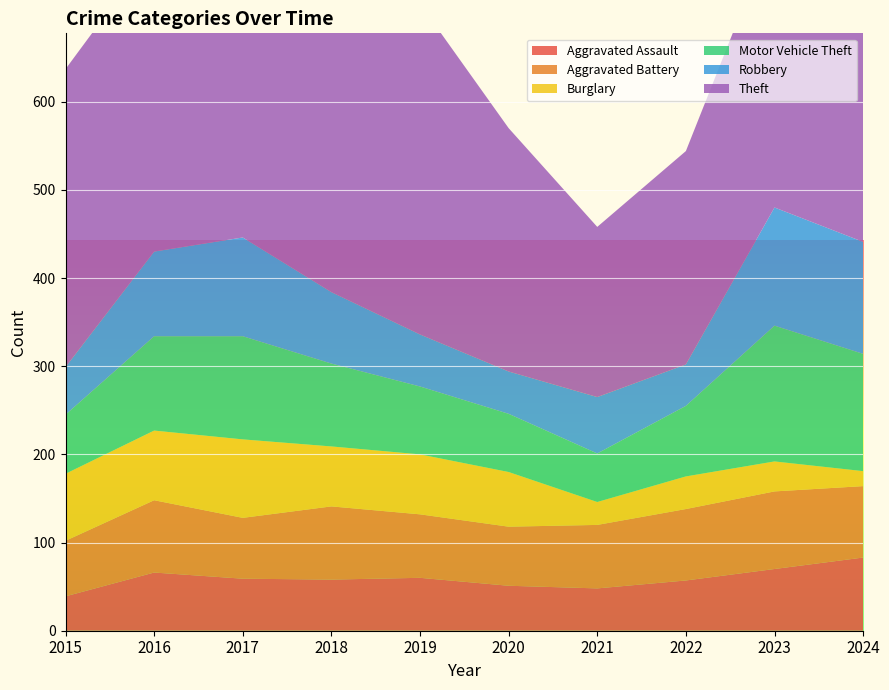

Reading left to right, list all the values displayed in this chart.

Aggravated Assault: 39	66	59	58	60	51	48	57	70	83
Aggravated Battery: 63	82	69	83	72	67	72	81	88	81
Burglary: 76	79	89	68	68	62	26	37	34	17
Motor Vehicle Theft: 67	107	117	94	77	66	55	80	154	133
Robbery: 54	96	112	81	59	48	64	47	134	127
Theft: 338	343	393	331	375	276	193	242	317	337